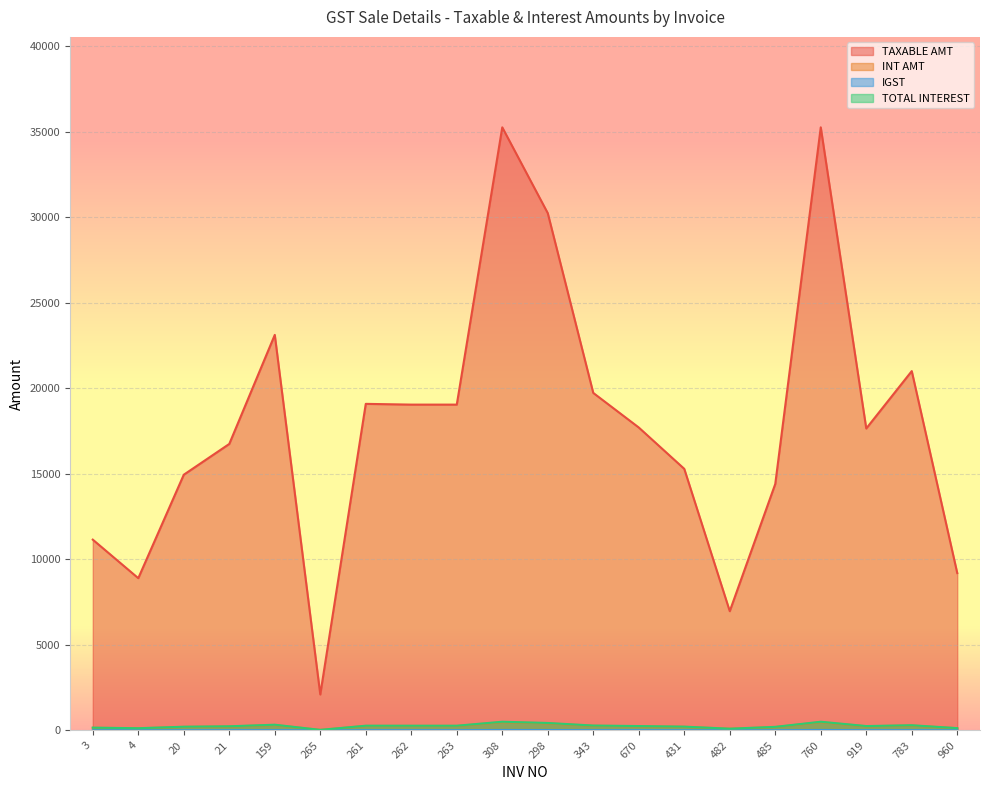

List the series in order of their peak value, highest first.

TAXABLE AMT, TOTAL INTEREST, INT AMT, IGST